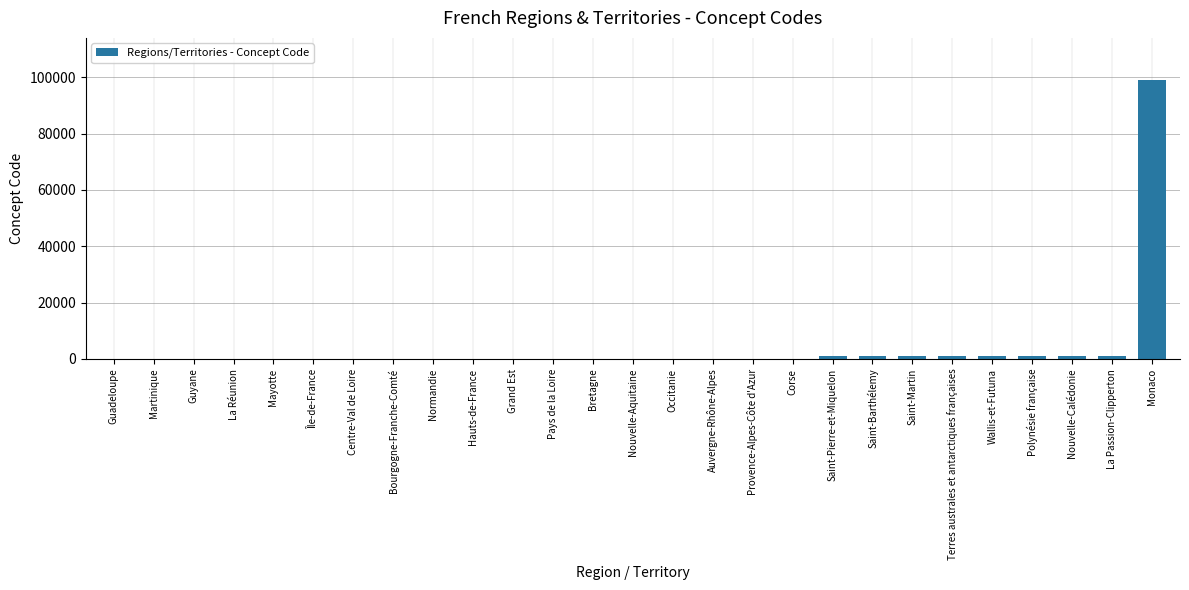

What is the change in value from La Réunion to Saint-Barthélemy?

+973